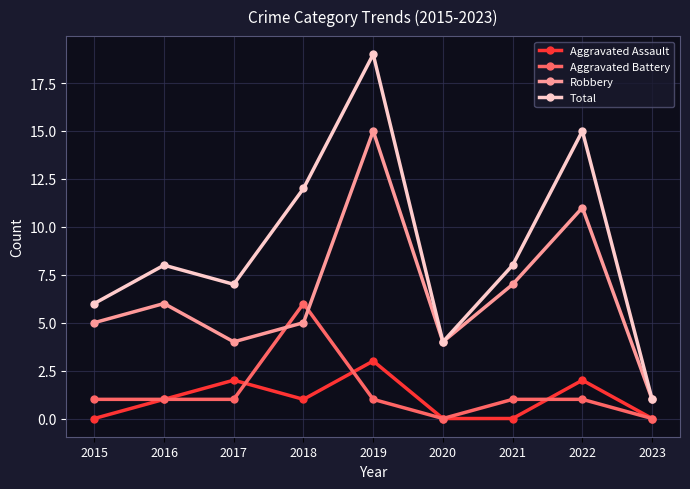

How many data points in Total are less than 8?

4